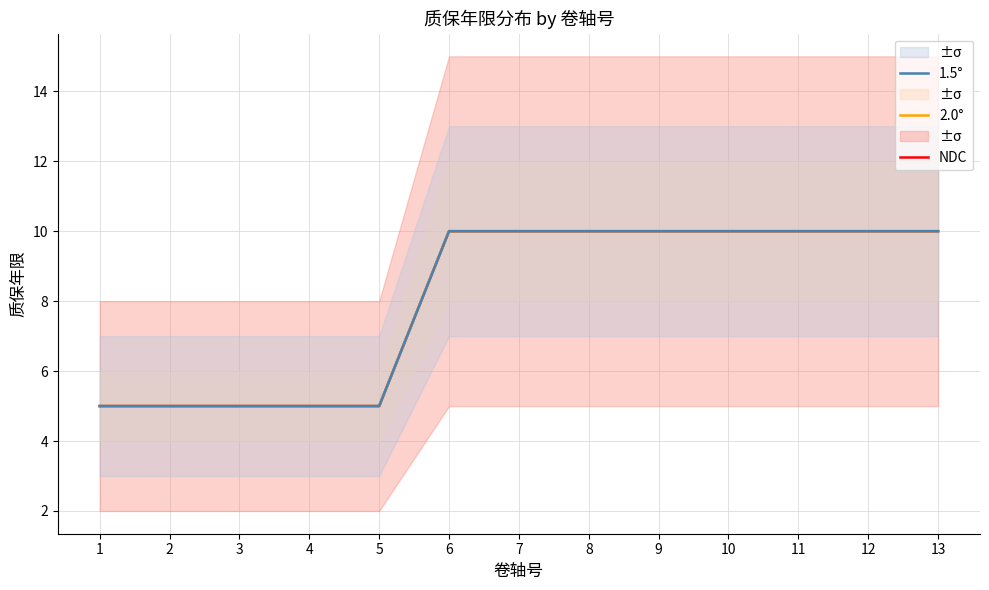

Reading right to left, what are all the values shown in this chart?

NDC: 10	10	10	10	10	10	10	10	5	5	5	5	5
2.0°: 10	10	10	10	10	10	10	10	5	5	5	5	5
1.5°: 10	10	10	10	10	10	10	10	5	5	5	5	5